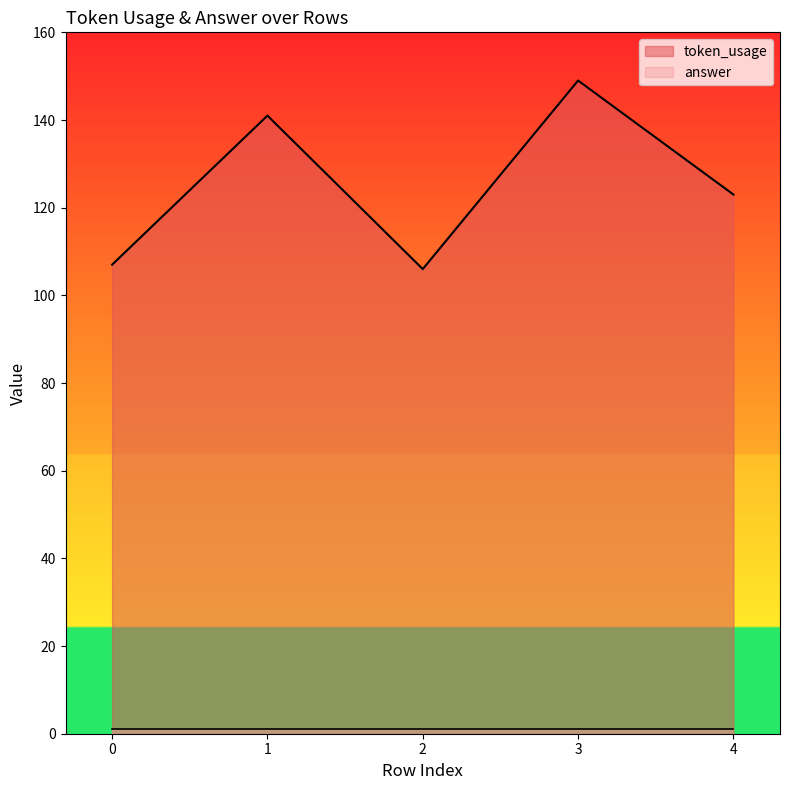

Which label corresponds to the smallest value in the chart?

2